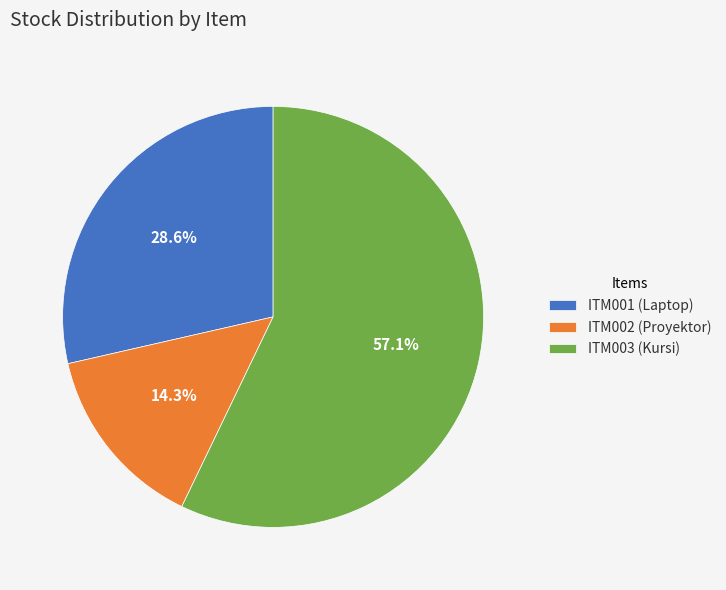

What is the ratio of the value at ITM002 (Proyektor) to the value at ITM001 (Laptop)?

0.5